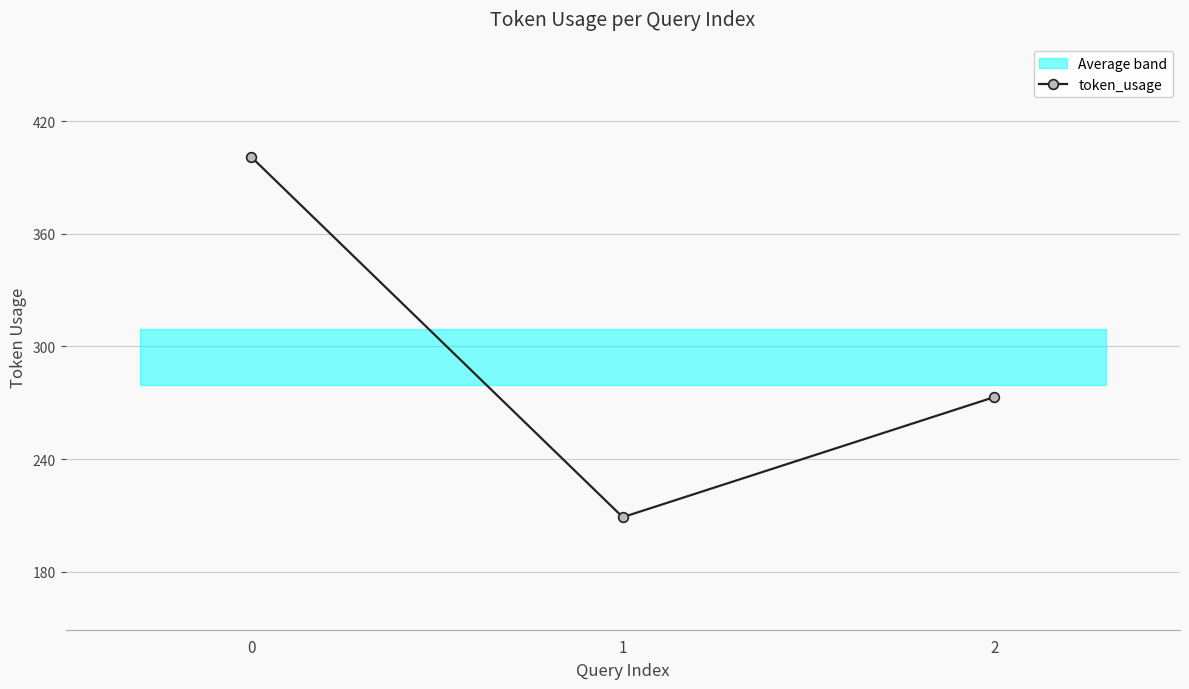

Is this an area chart (filled region under the line)?

No